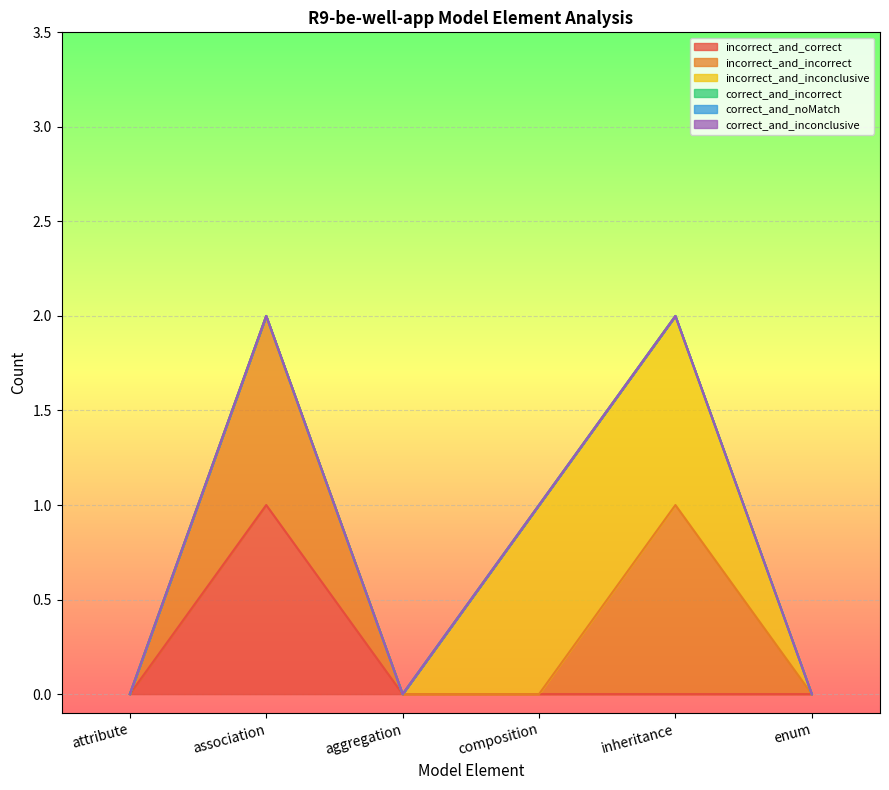

Count the incorrect_and_incorrect values in the range 0 to 1.

6